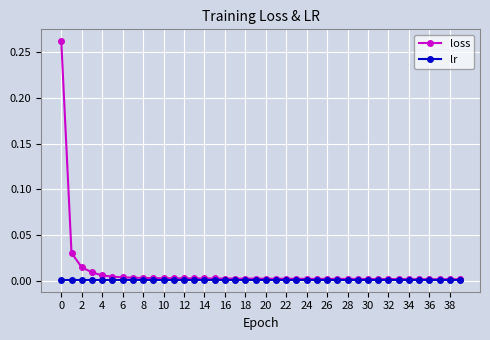

At how many categories does at least one series exceed 0?

40